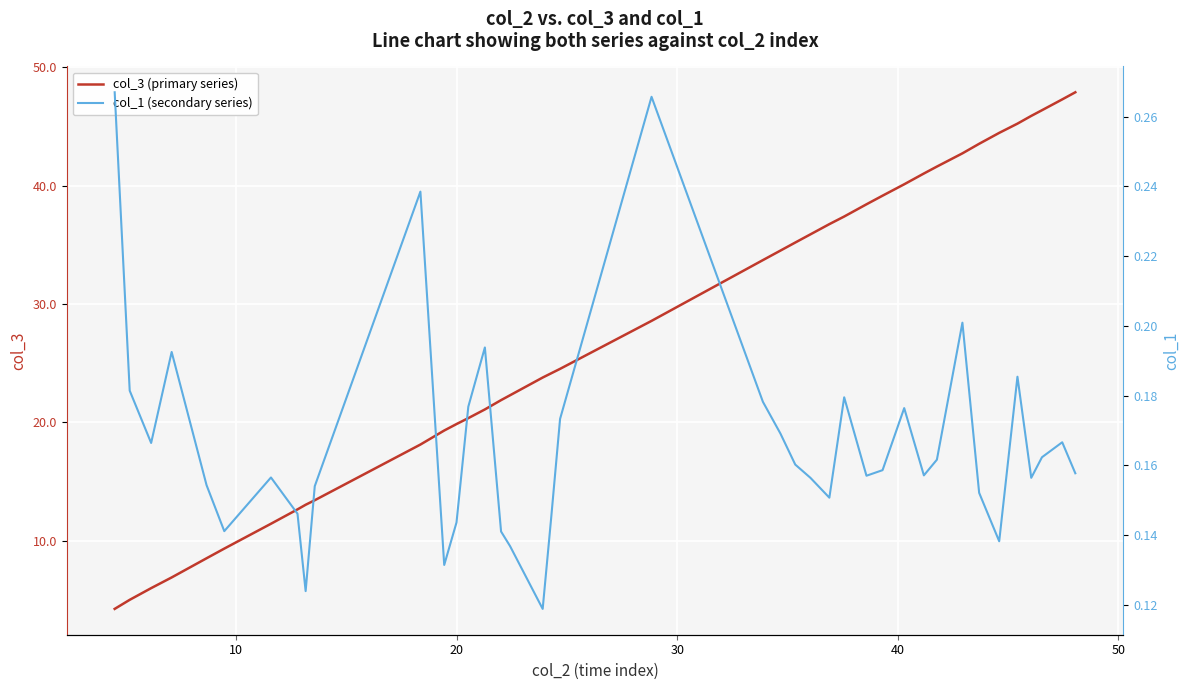

True or false: col_1 (secondary series) and col_3 (primary series) cross at least once.

False